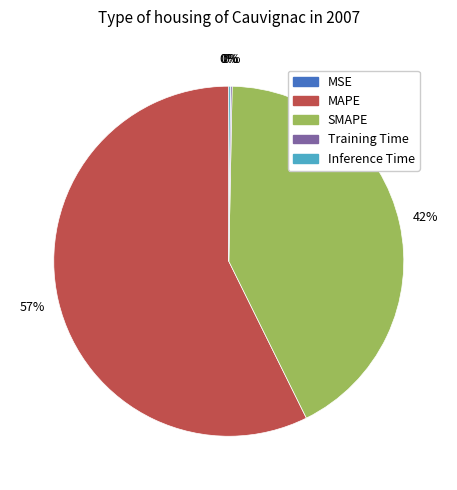

Is there any slice that represents more than half of the pie?

Yes